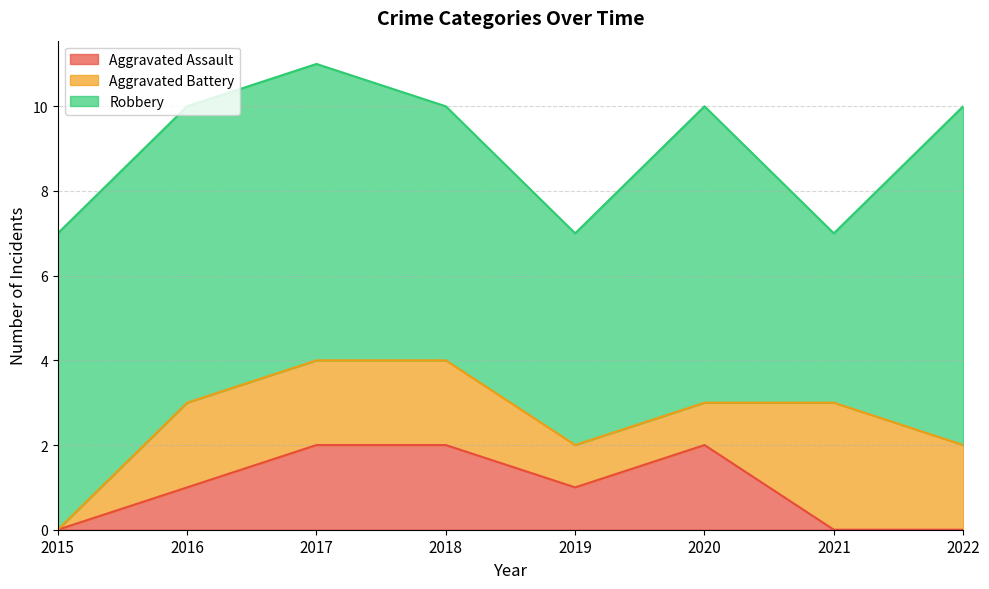

Reading left to right, list all the values displayed in this chart.

Aggravated Assault: 0	1	2	2	1	2	0	0
Aggravated Battery: 0	2	2	2	1	1	3	2
Robbery: 7	7	7	6	5	7	4	8